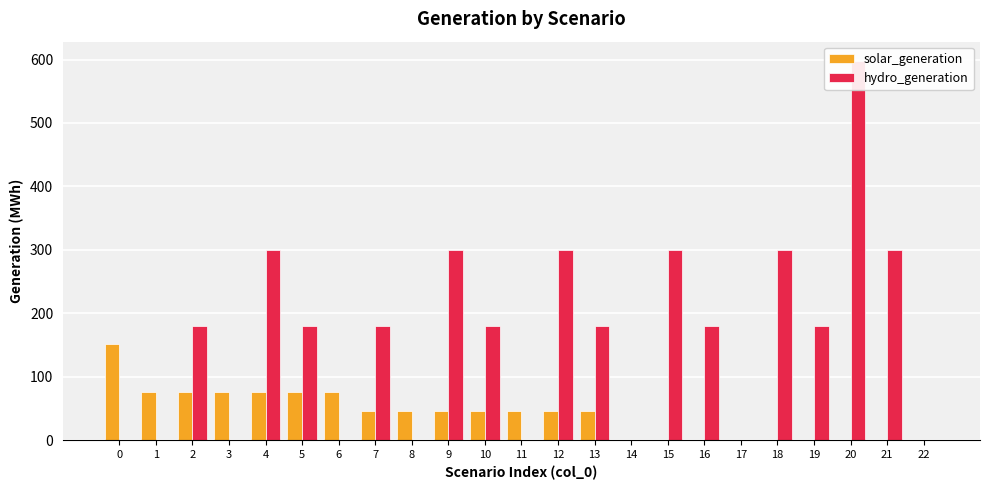

What is the average value of the hydro_generation series?

158.7